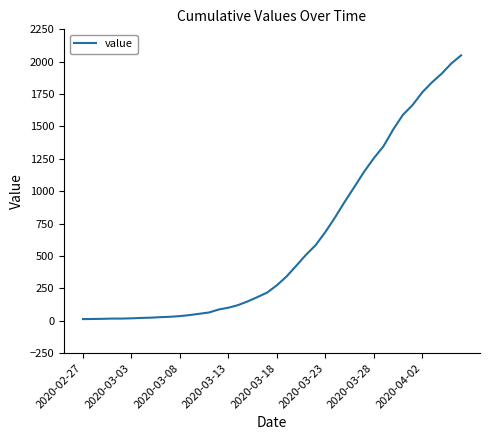

What is the change in value from 2020-03-23 to 2020-03-28?

+570